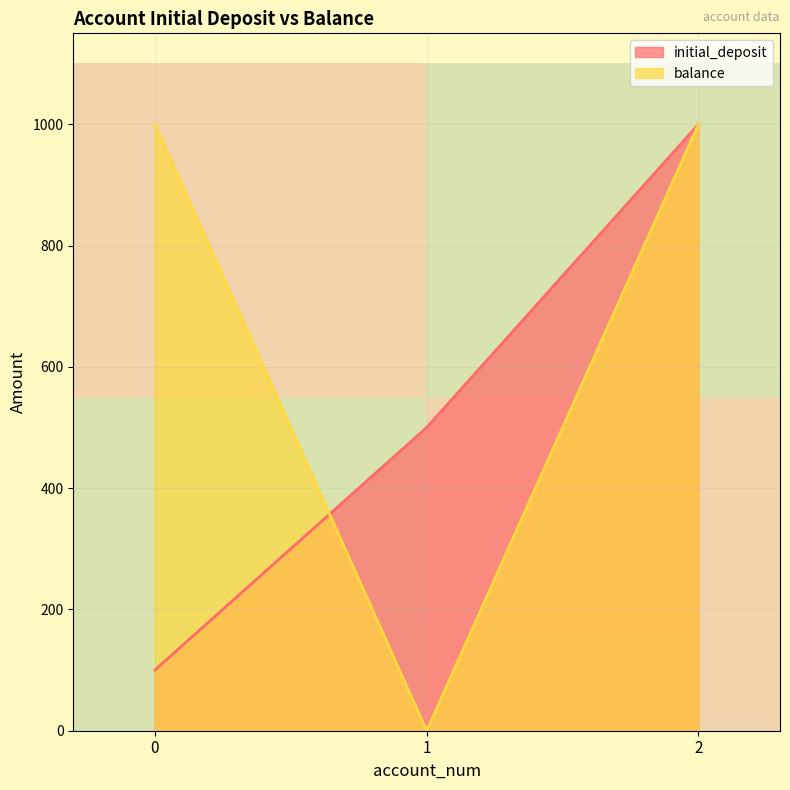

Is it true that row_0 equals 2 at 0?

False